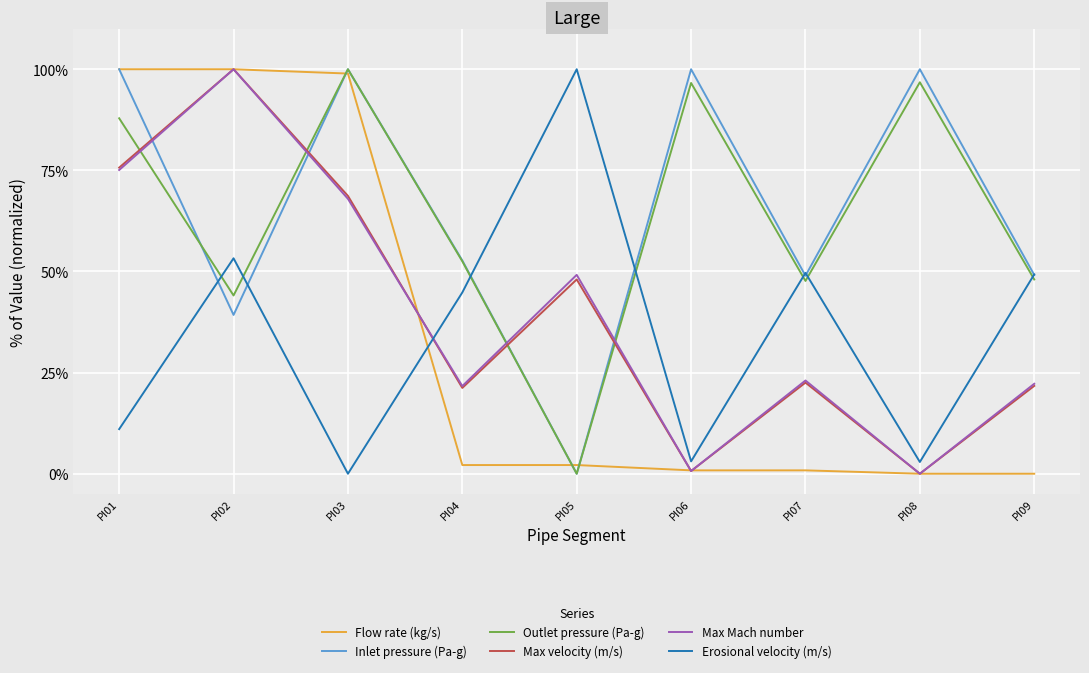

What are all the series names shown in the legend?

Flow rate (kg/s), Inlet pressure (Pa-g), Outlet pressure (Pa-g), Max velocity (m/s), Max Mach number, Erosional velocity (m/s)